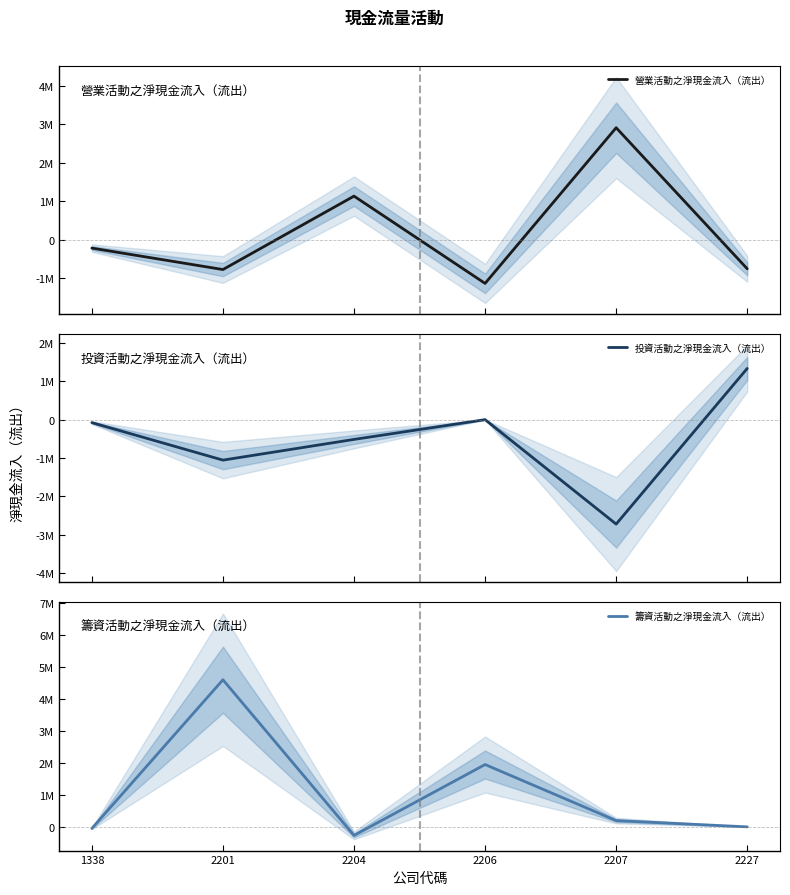

At which label does 投資活動之淨現金流入（流出） first exceed -80056?

2206